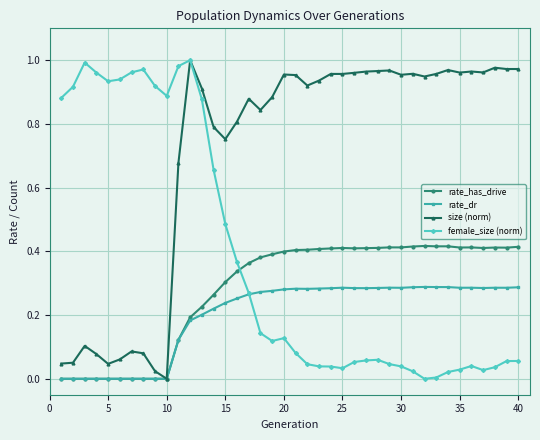

Which series has the largest total across all categories?

size (norm)